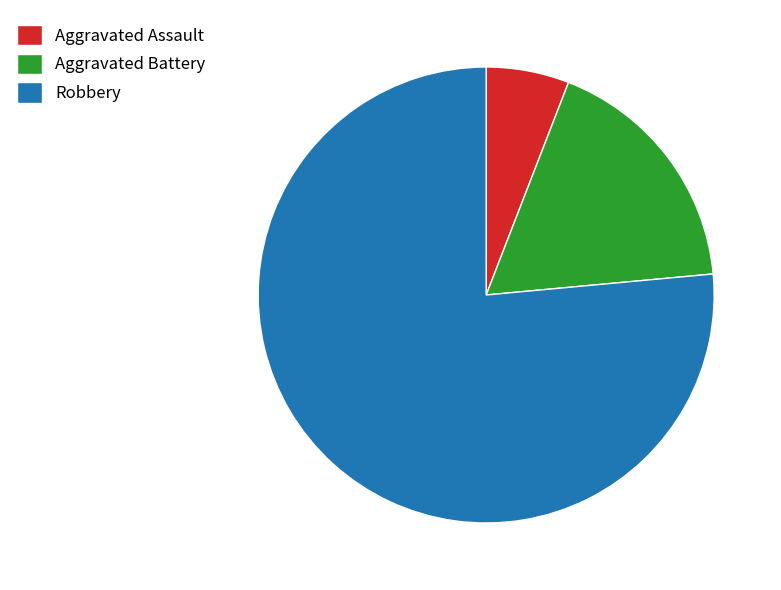

Is the sum of Robbery and Aggravated Battery greater than half?

Yes